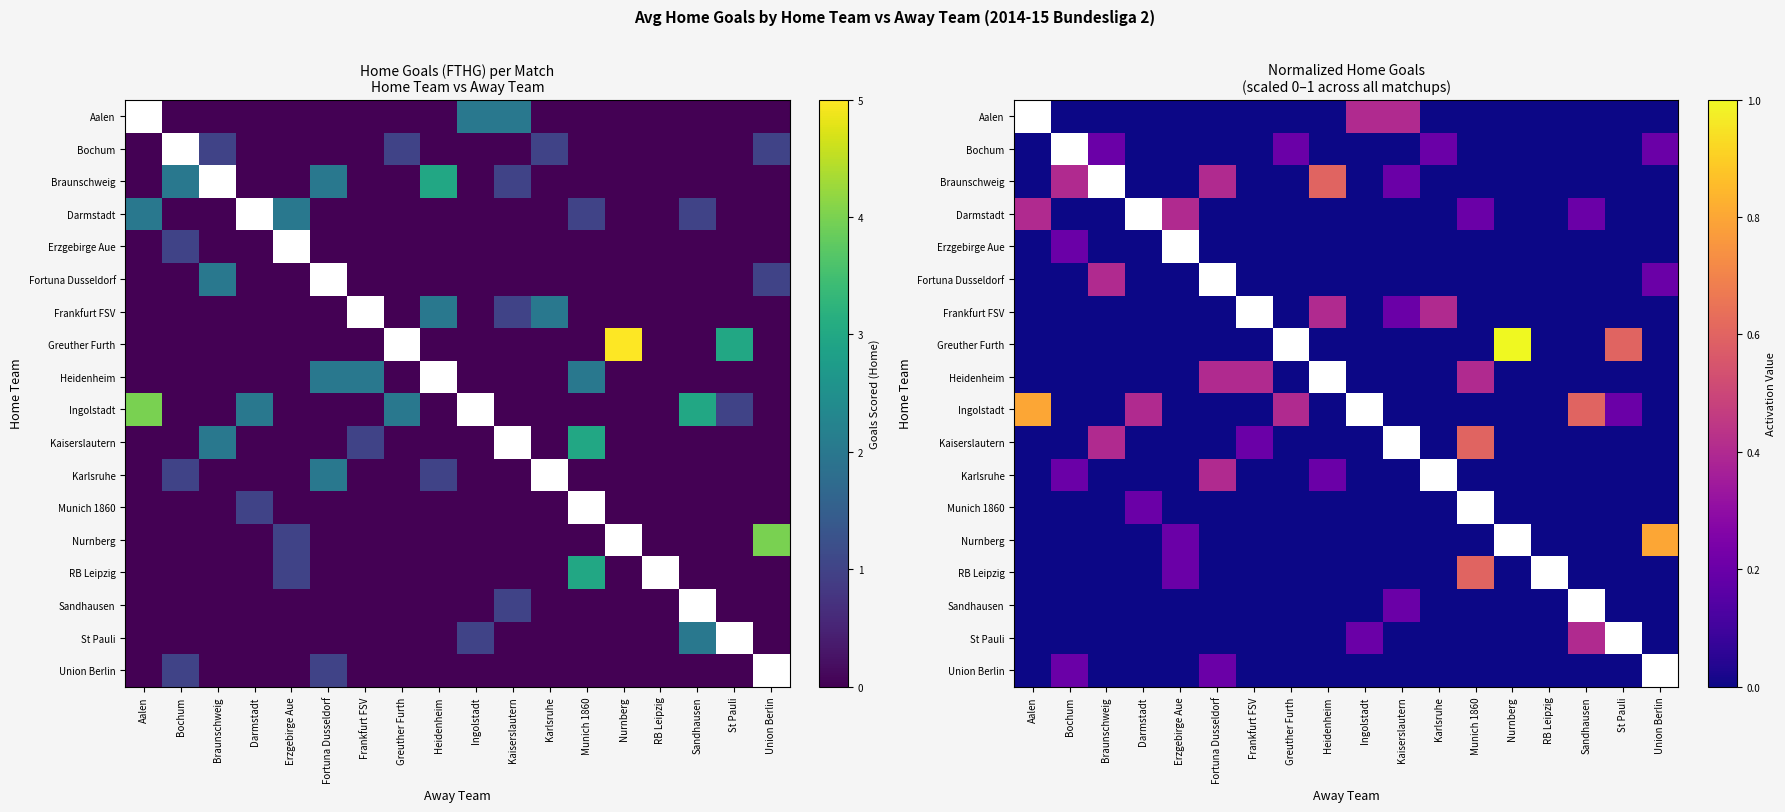

The value of Bochum at Union Berlin is 0.2. True or false?

True